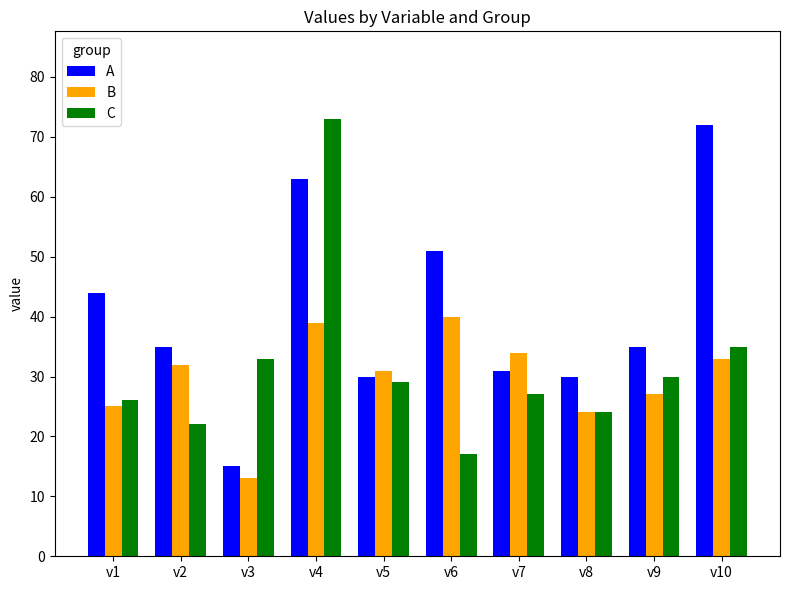

What is the sum of the A values at v10 and v1?

116